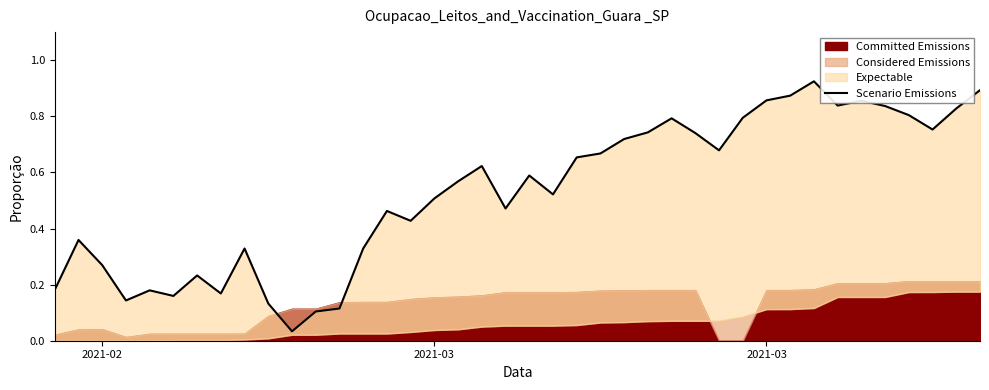

The value at 31 is 1.3. True or false?

False